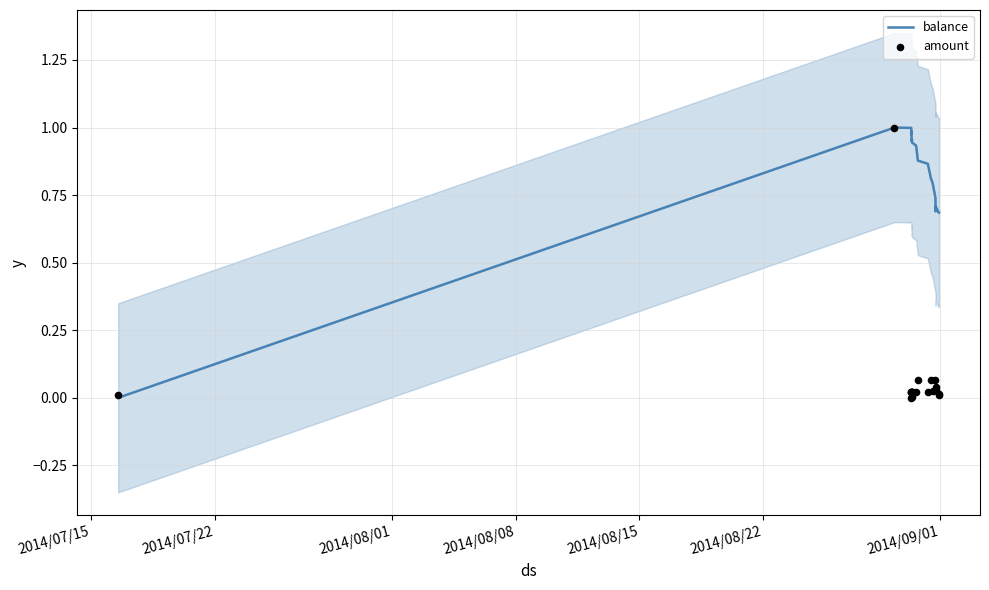

At how many categories does at least one series exceed 0?

20